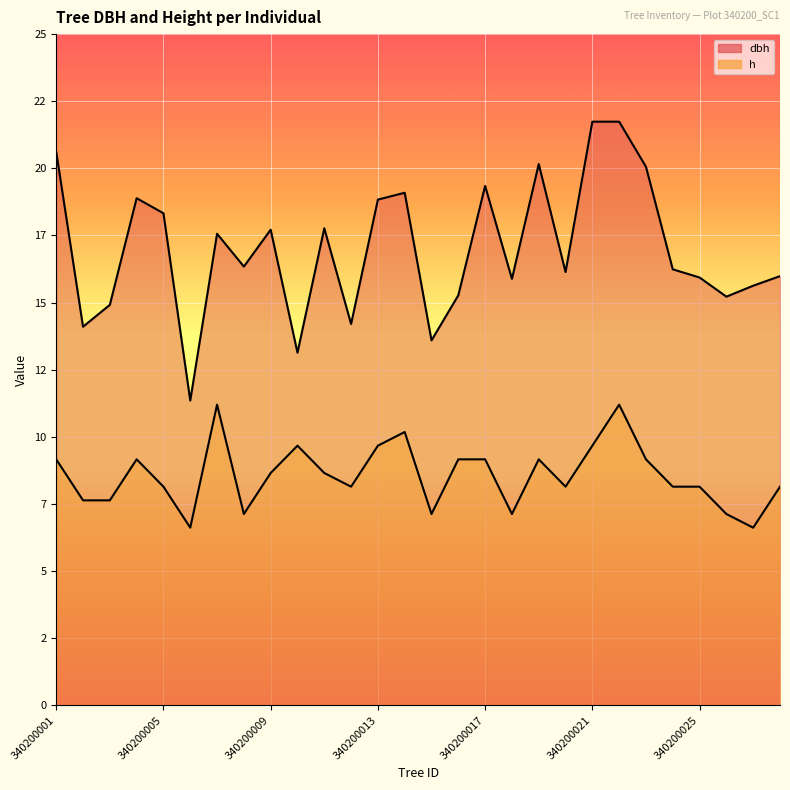

Rank the series by their maximum value, from lowest to highest.

h, dbh